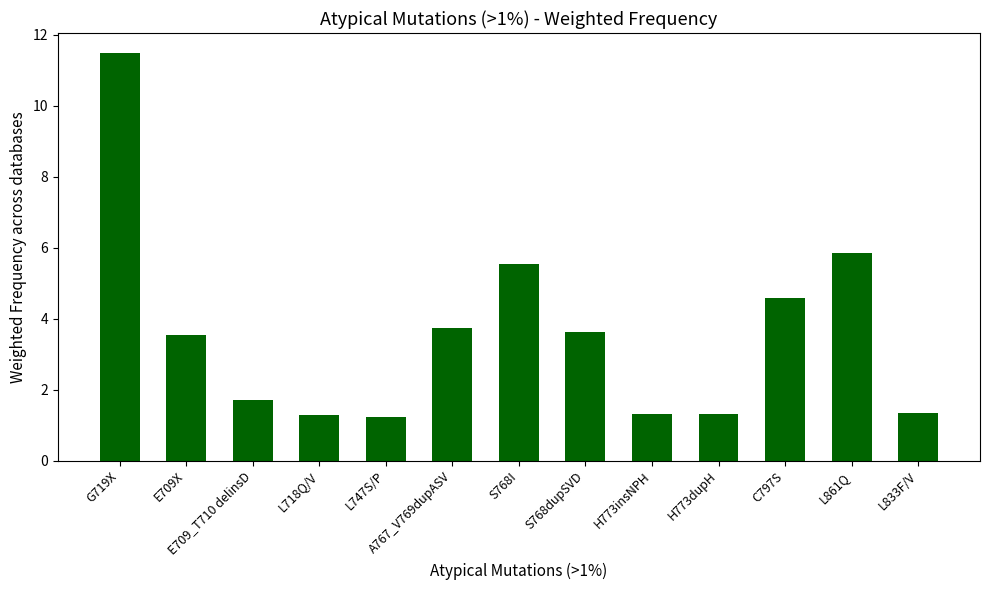

What is the minimum value shown in the chart?

1.2